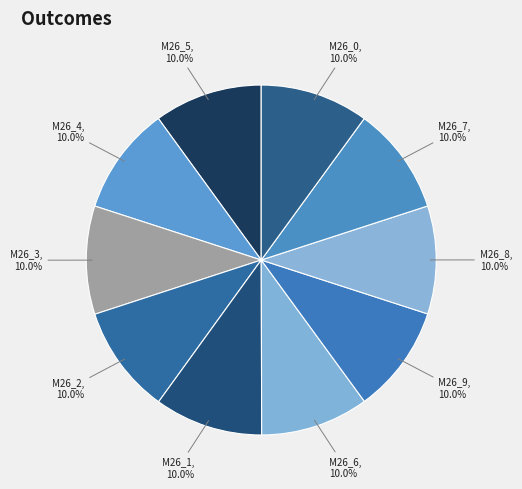

Which category has the biggest portion of the pie?

model_2_26_0